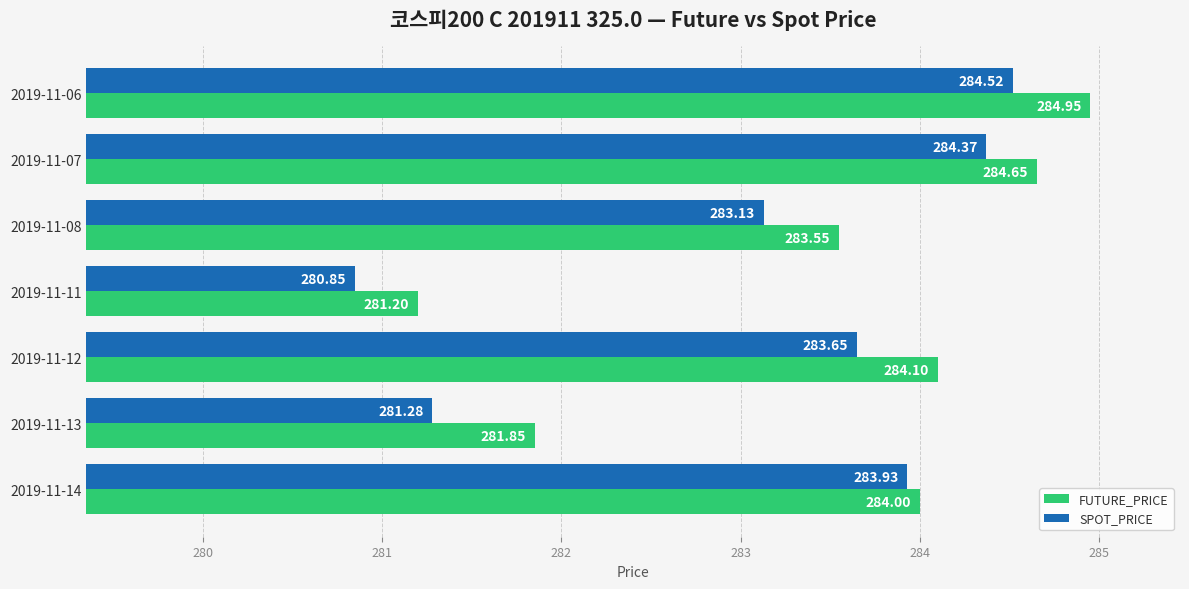

What is the total value across all series at 2019-11-14?

567.9